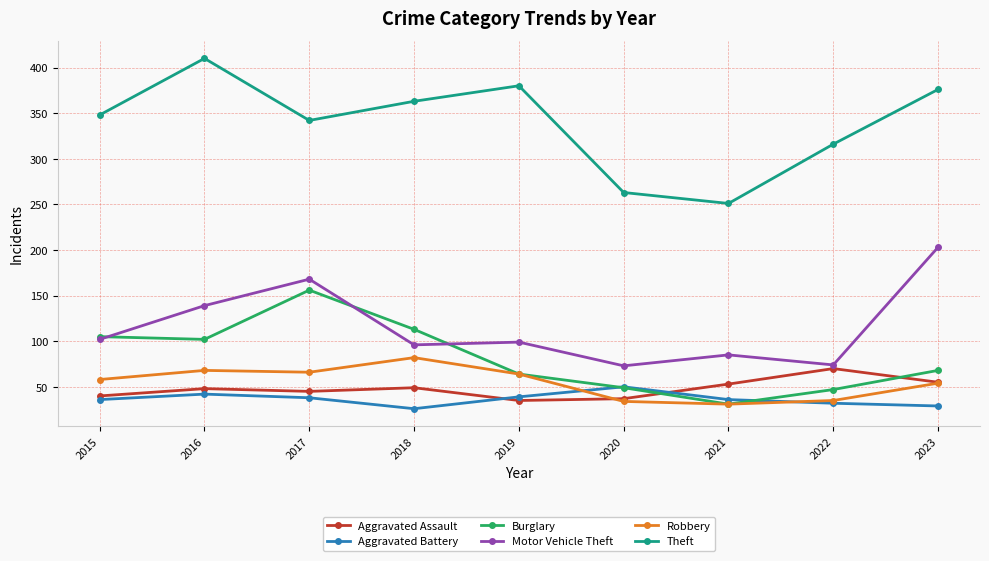

What is the total value across all series at 2022?

574